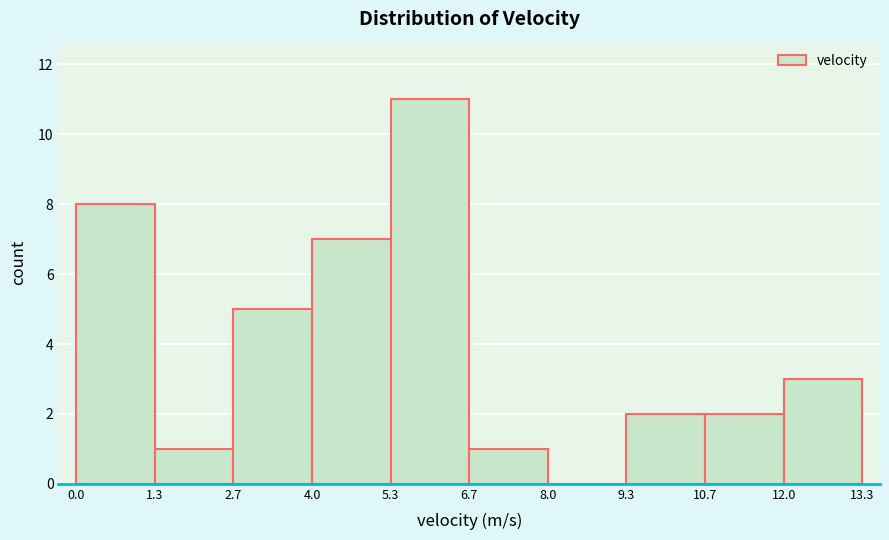

What is the height of the bar covering 1.3 to 2.7 on the x-axis? The values are not printed on the chart, so give them approximately, as read against the axis.

1